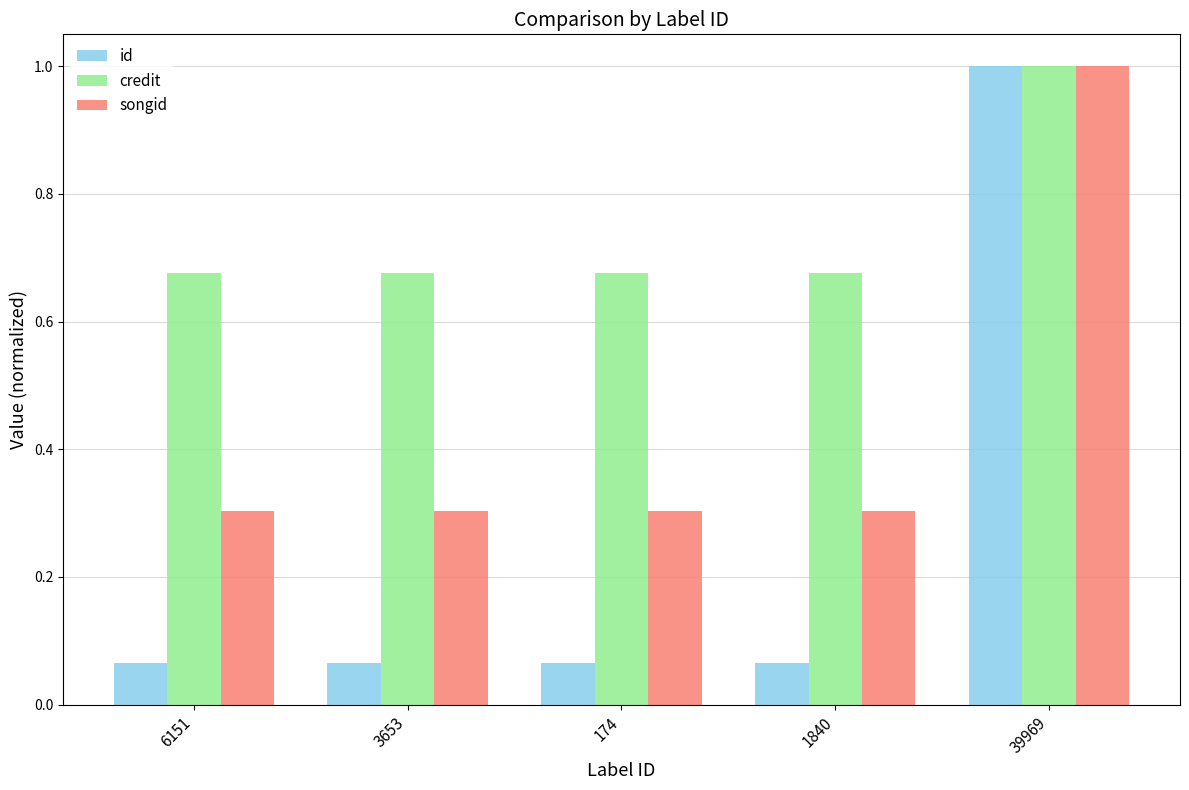

The songid series shows 0.3 at 6151. True or false?

True